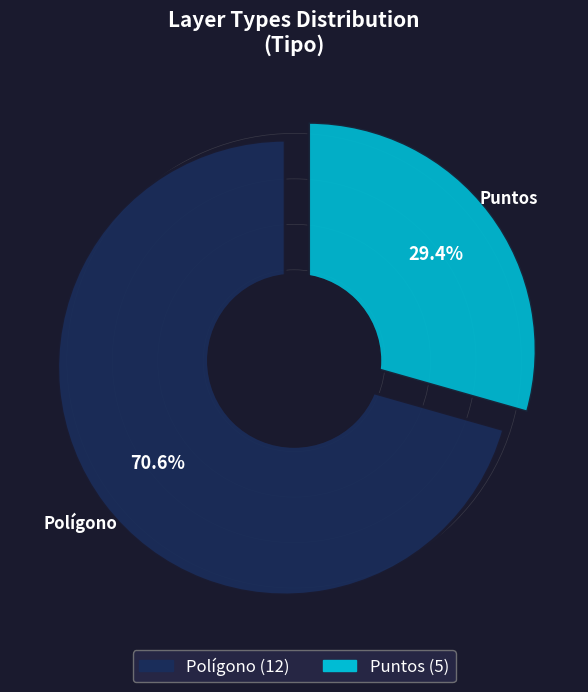

How many segments does this pie chart have?

2